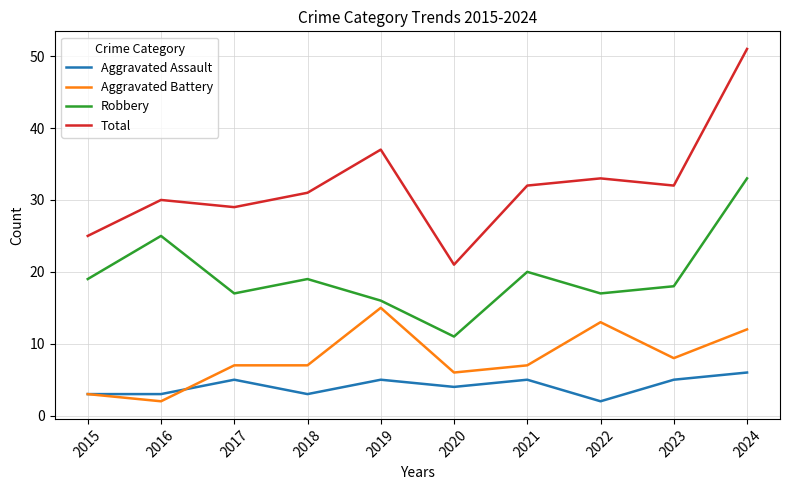

The Aggravated Assault series shows 5 at 2017. True or false?

True